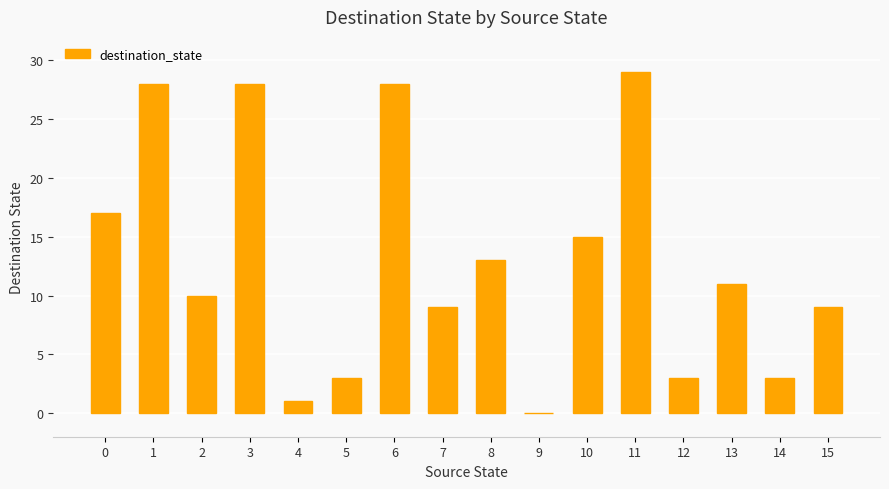

What is the maximum value shown in the chart?

29